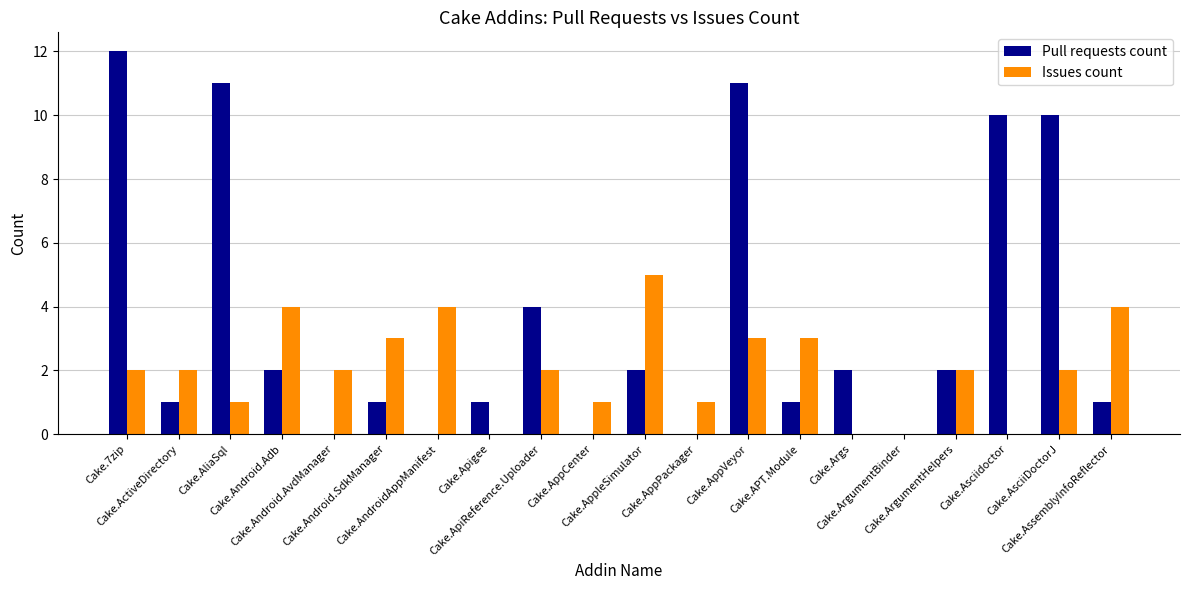

Reading left to right, what are all the values shown in this chart?

Pull requests count: 12	1	11	2	0	1	0	1	4	0	2	0	11	1	2	0	2	10	10	1
Issues count: 2	2	1	4	2	3	4	0	2	1	5	1	3	3	0	0	2	0	2	4